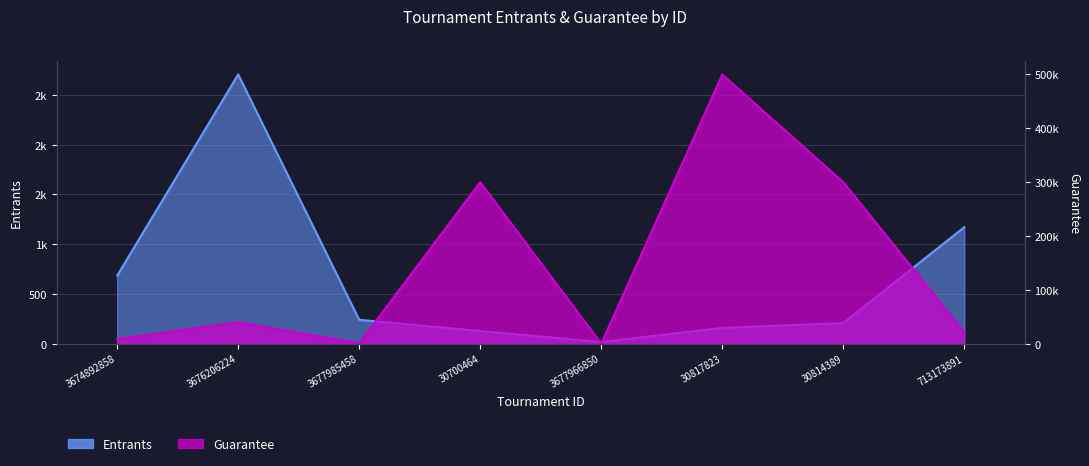

Where does the Entrants series first go above 239?

3674892858